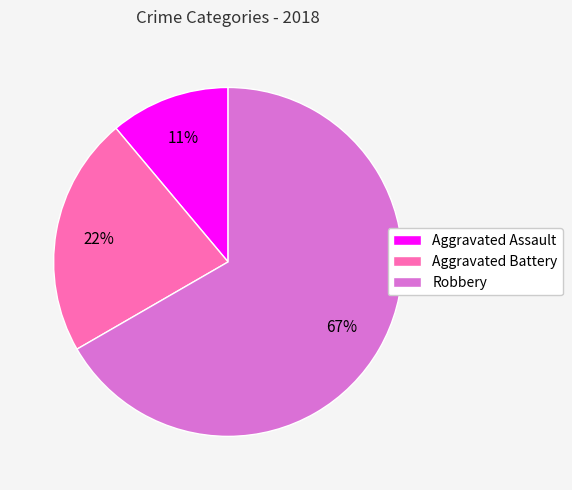

To the nearest percent, what is the average slice percentage?

33%